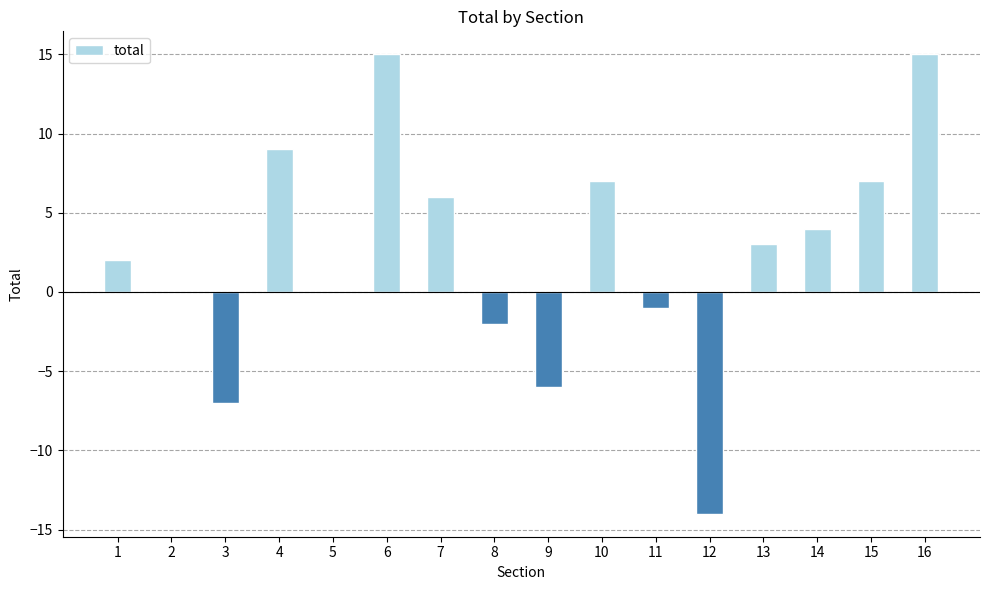

How many categories are shown in the chart?

16